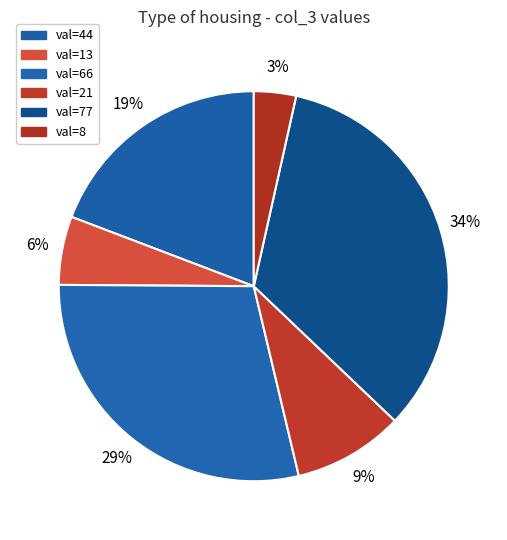

What is the largest slice in the pie chart?

val=77